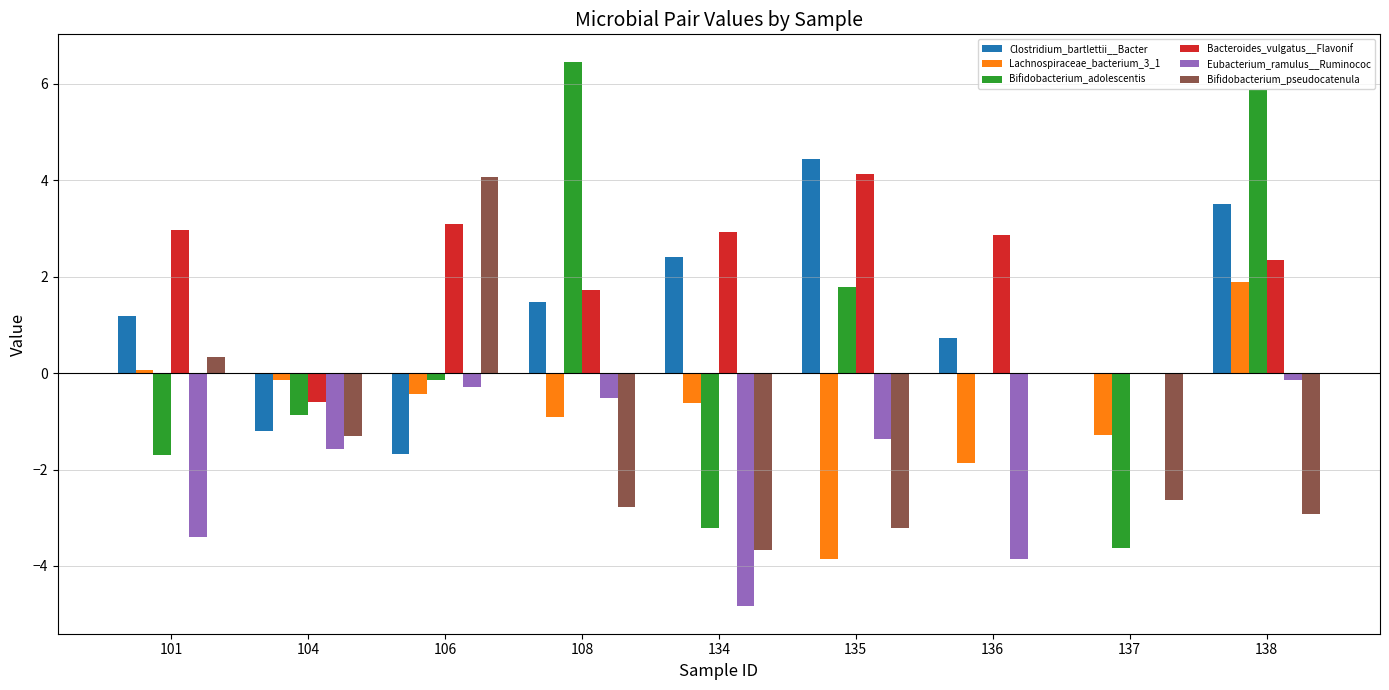

What is the sum of the Bacteroides_vulgatus__Flavonif values at 108 and 106?

4.8